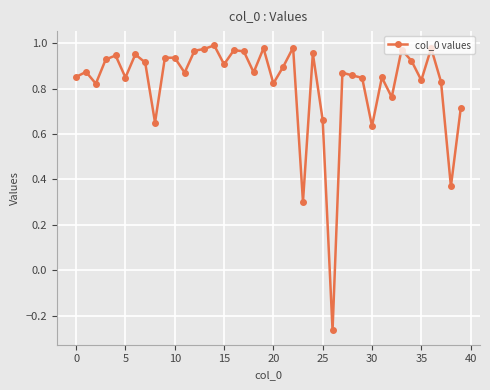

What is the difference between the maximum and minimum values?

1.3